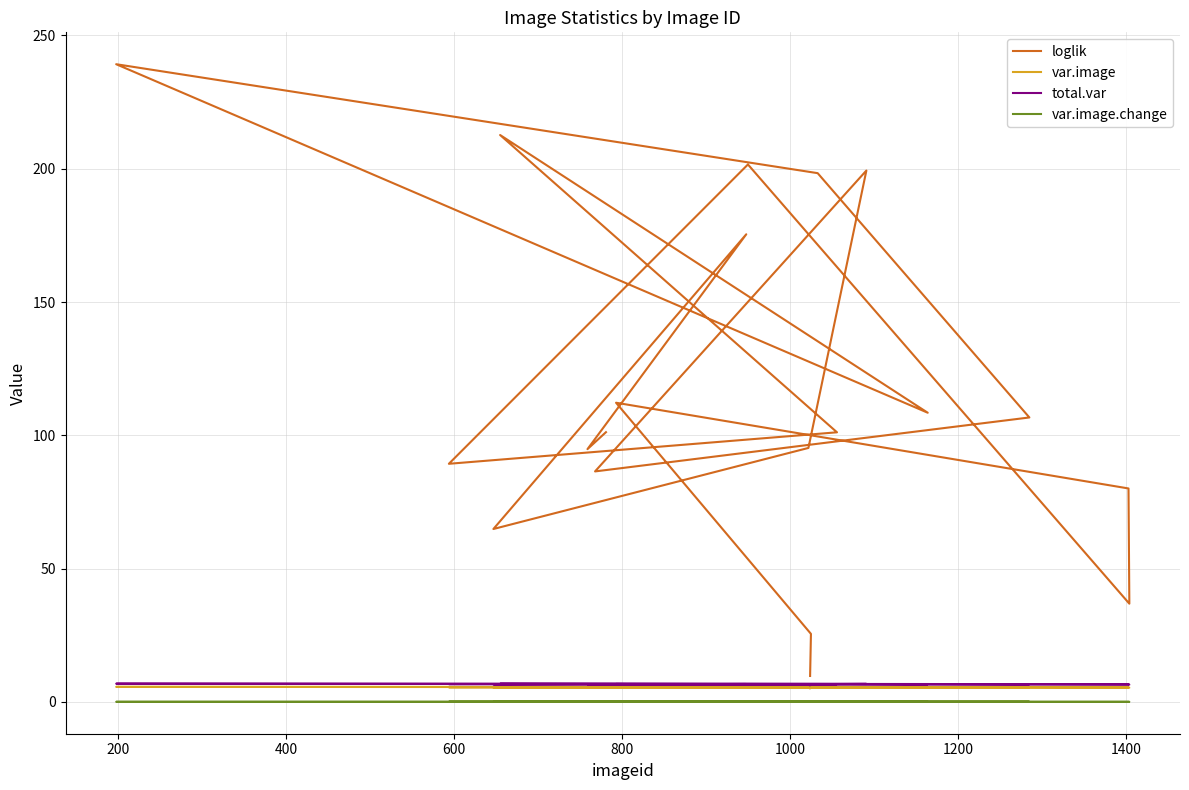

Is this an area chart (filled region under the line)?

No